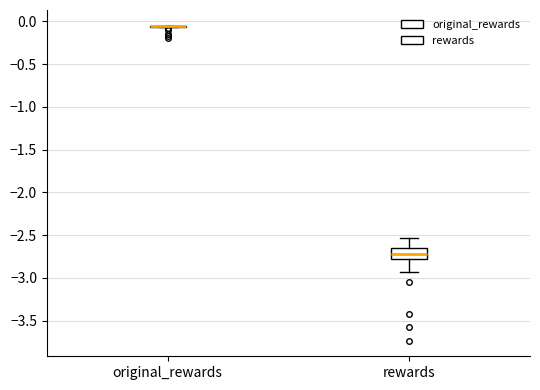

Reading left to right, read every box against the y-axis: the position of its median line, the range the box covers, and the ends of its whiskers. The values are not printed on the chart, so give them approximately, as read against the axis.

original_rewards: box collapsed to a line at -0.05, whiskers -0.05 to -0.05
rewards: median -2.70, box -2.80 to -2.65, whiskers -2.95 to -2.55